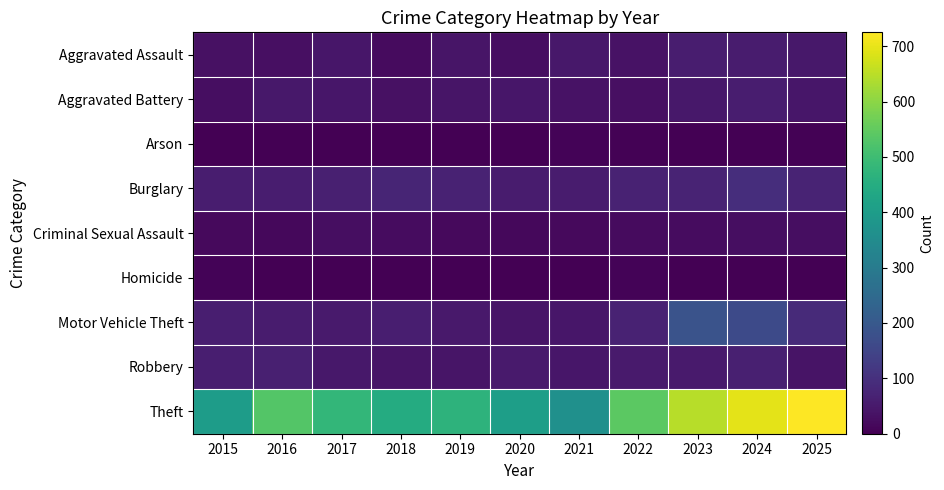

Reading left to right, what are all the values shown in this chart?

Aggravated Assault: 2015=33	2016=29	2017=43	2018=21	2019=42	2020=28	2021=46	2022=35	2023=58	2024=55	2025=47
Aggravated Battery: 2015=26	2016=46	2017=44	2018=33	2019=41	2020=44	2021=35	2022=31	2023=46	2024=57	2025=45
Arson: 2015=0	2016=1	2017=1	2018=1	2019=2	2020=2	2021=6	2022=4	2023=2	2024=2	2025=3
Burglary: 2015=57	2016=57	2017=65	2018=75	2019=68	2020=55	2021=54	2022=69	2023=71	2024=95	2025=73
Criminal Sexual Assault: 2015=17	2016=15	2017=26	2018=23	2019=19	2020=15	2021=18	2022=21	2023=24	2024=27	2025=28
Homicide: 2015=8	2016=2	2017=2	2018=0	2019=0	2020=2	2021=1	2022=6	2023=1	2024=0	2025=0
Motor Vehicle Theft: 2015=61	2016=56	2017=52	2018=61	2019=50	2020=41	2021=45	2022=68	2023=185	2024=164	2025=85
Robbery: 2015=61	2016=64	2017=47	2018=40	2019=41	2020=52	2021=44	2022=52	2023=52	2024=64	2025=38
Theft: 2015=401	2016=531	2017=480	2018=445	2019=470	2020=407	2021=365	2022=543	2023=648	2024=695	2025=725